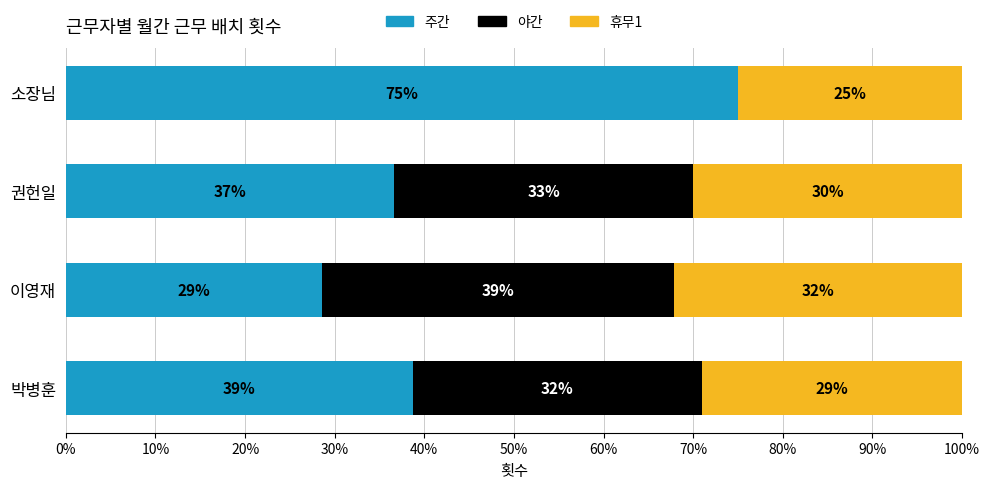

What value does the 주간 series have at 권헌일?

36.7